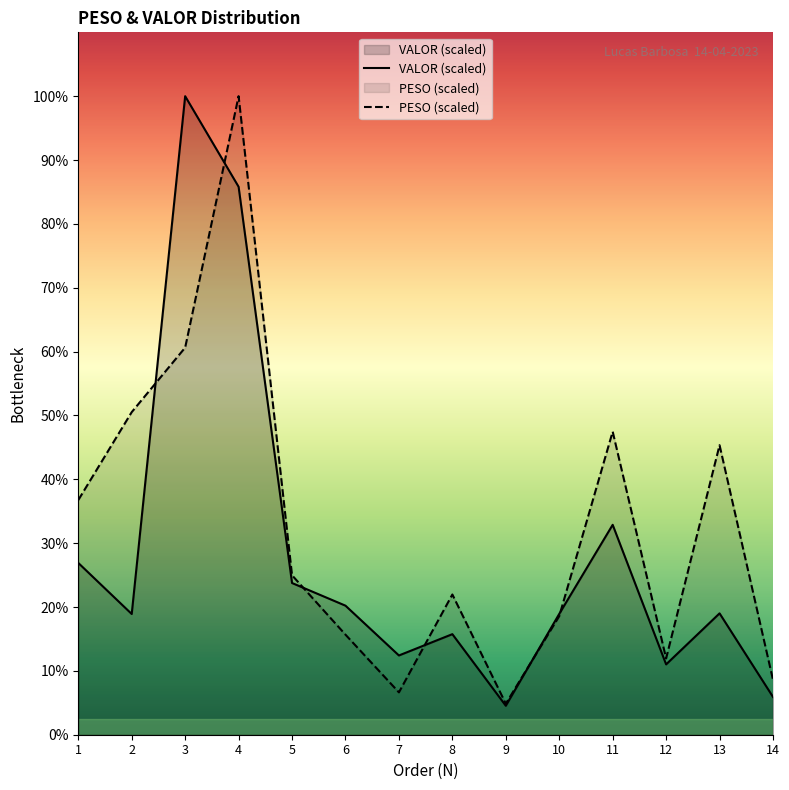

List the series in order of their peak value, lowest first.

PESO, VALOR